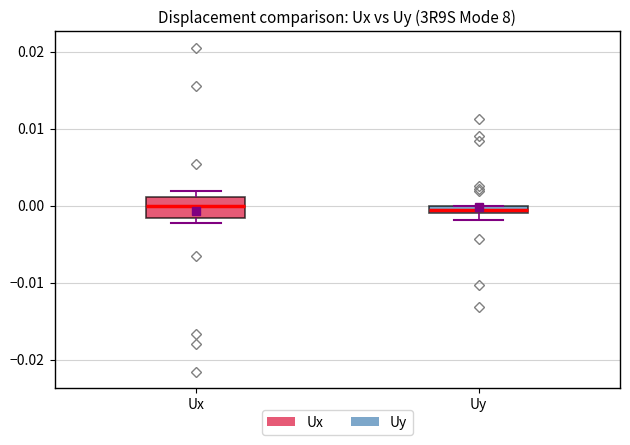

Where is the lower edge of the box for Uy on the y-axis? The values are not printed on the chart, so give them approximately, as read against the axis.

-0.001